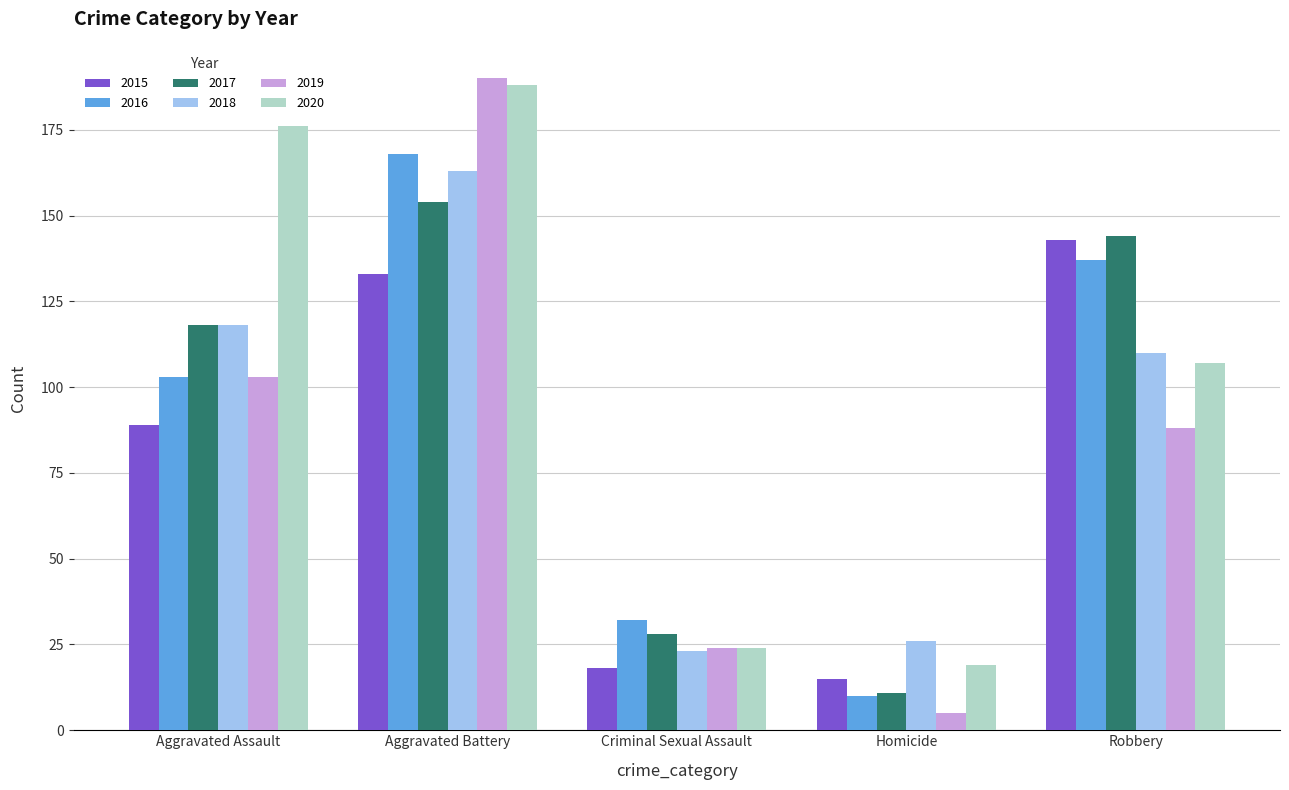

Reading right to left, extract all data points from this chart.

2015: 143	15	18	133	89
2016: 137	10	32	168	103
2017: 144	11	28	154	118
2018: 110	26	23	163	118
2019: 88	5	24	190	103
2020: 107	19	24	188	176